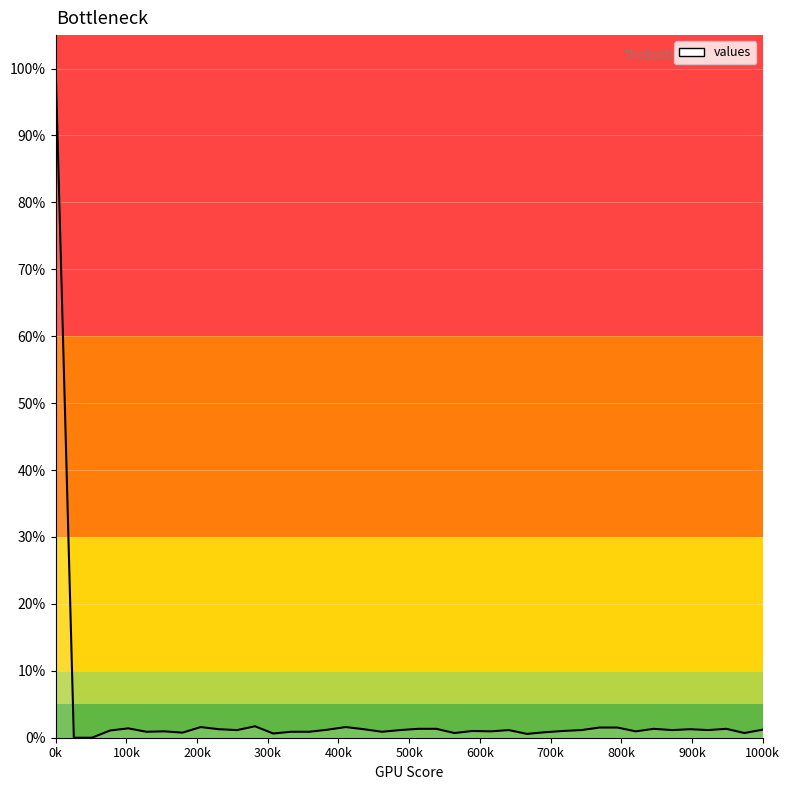

Is this an area chart (filled region under the line)?

Yes